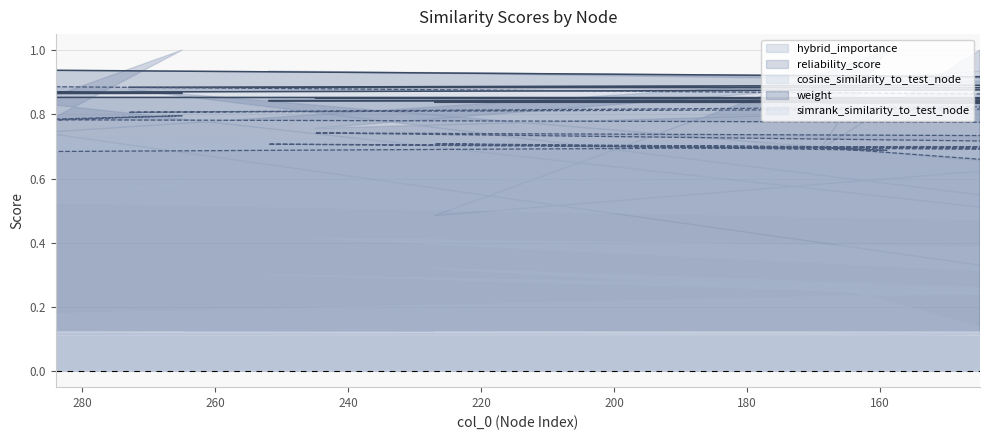

What position from the right is 245?

9